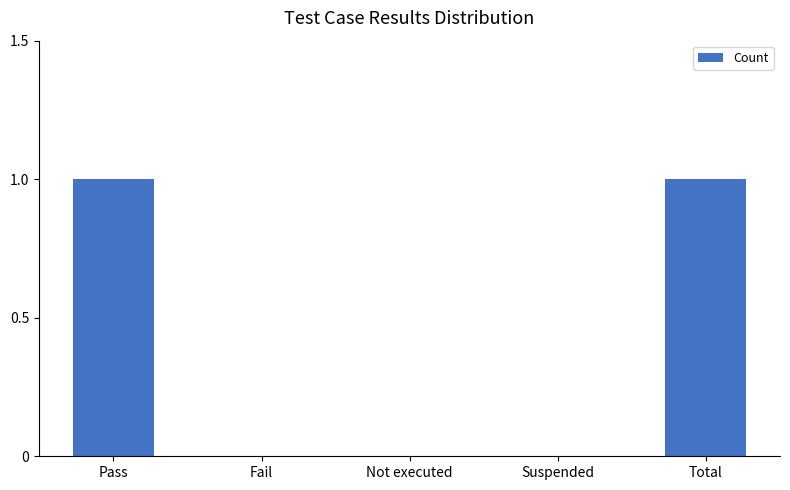

Does the chart contain stacked bars?

No